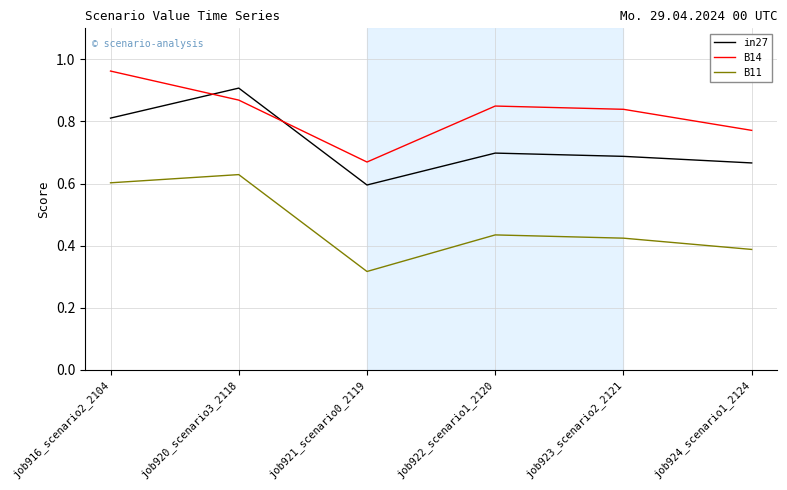

At which category does the chart reach its peak across all series?

job916_scenario2_2104